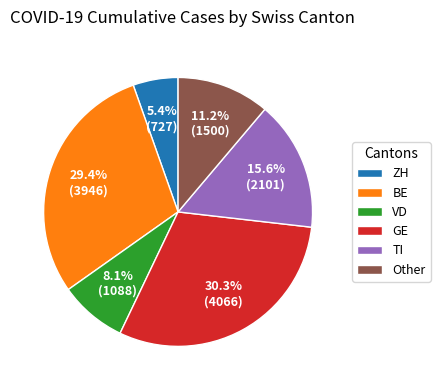

What percentage is NOT represented by ZH?

94.6%